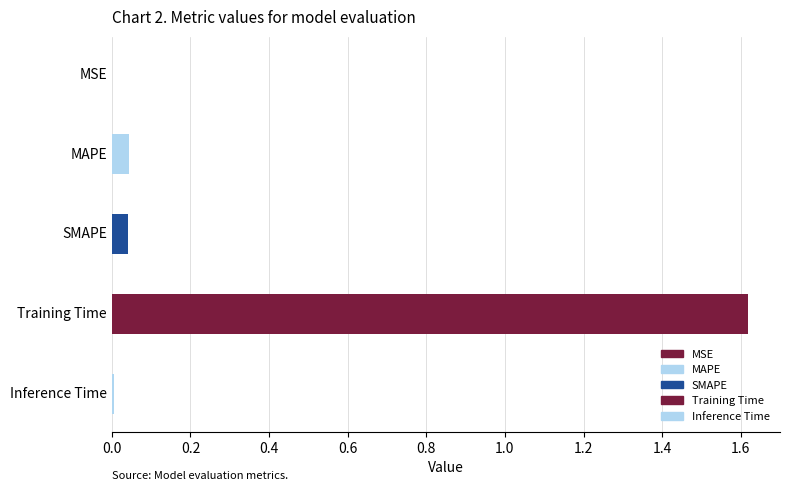

What is the average value?

0.3